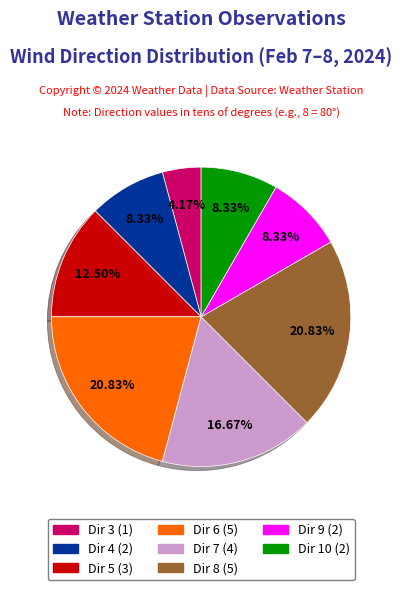

To the nearest percent, what is the average slice percentage?

12%